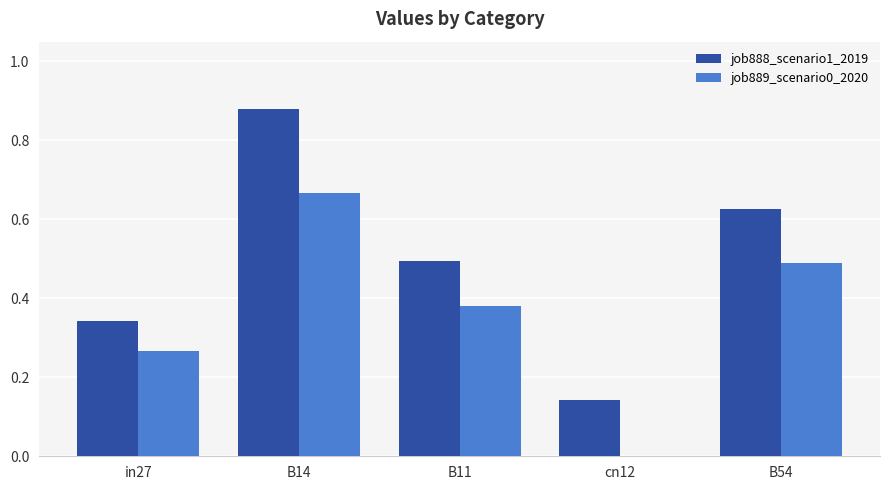

Which series changed the most between B14 and B11?

job888_scenario1_2019